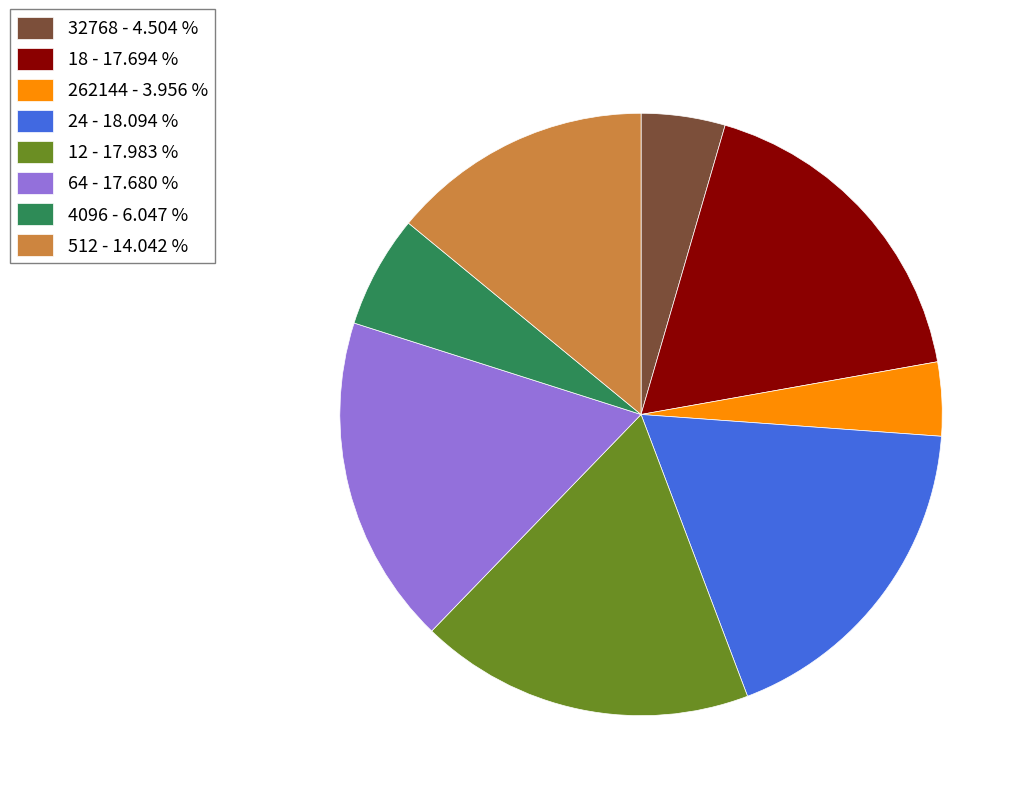

Is 262144 - 3.956 % the majority of the pie?

No